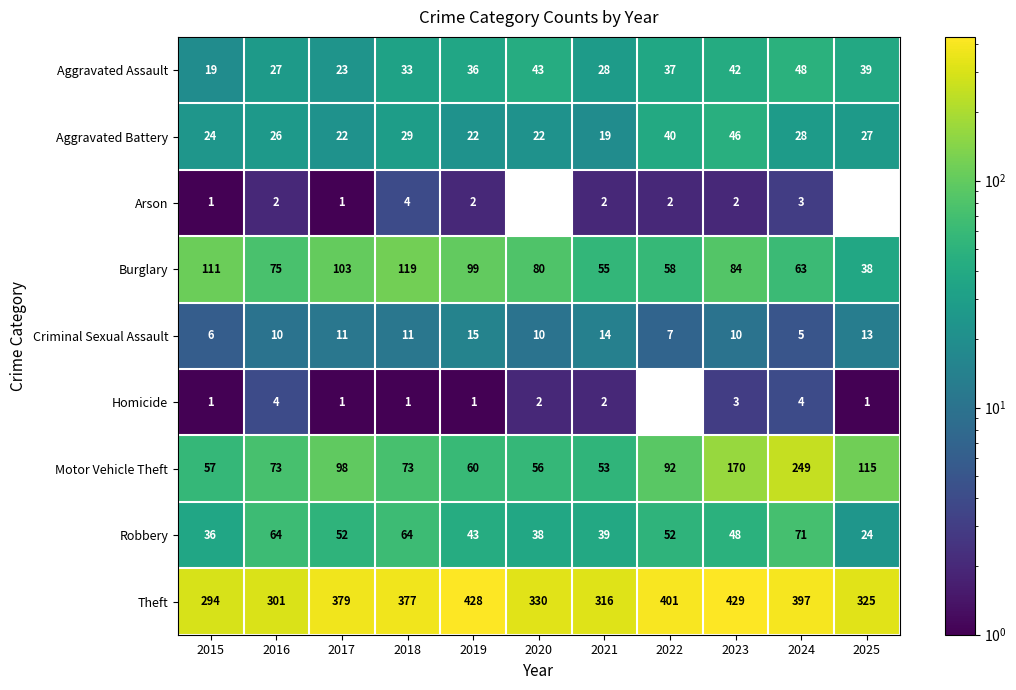

How many series are shown in this chart?

9